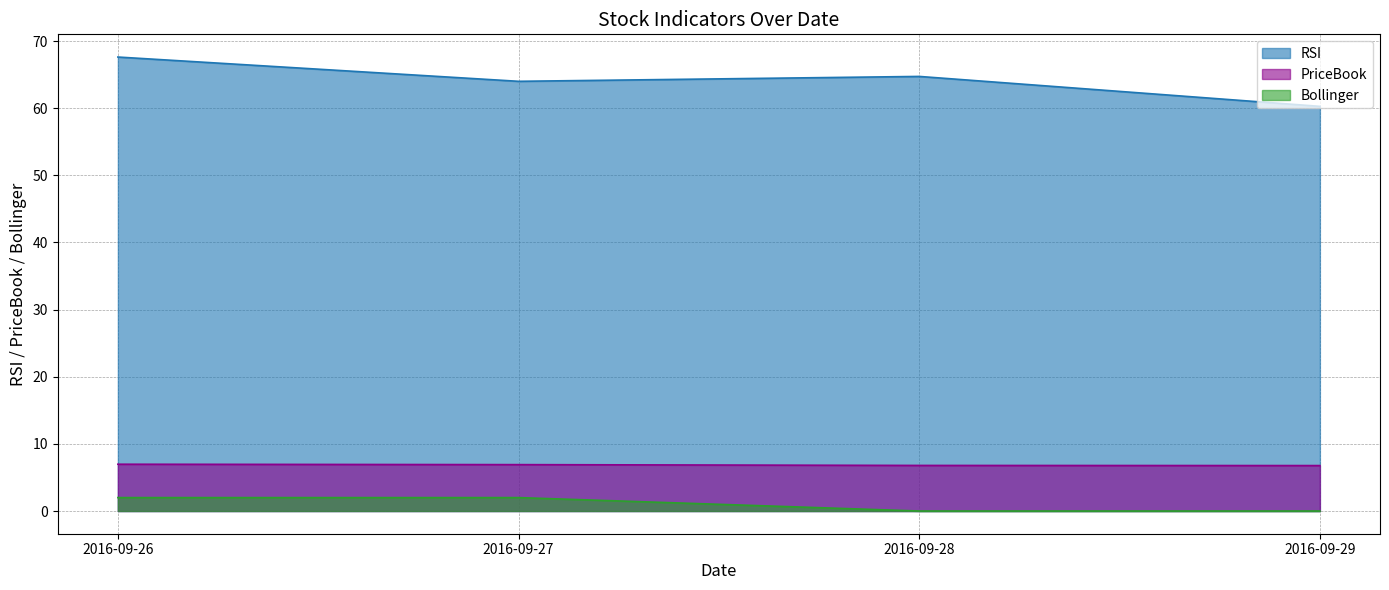

True or false: RSI has a value of 60.3 at 2016-09-29.

True